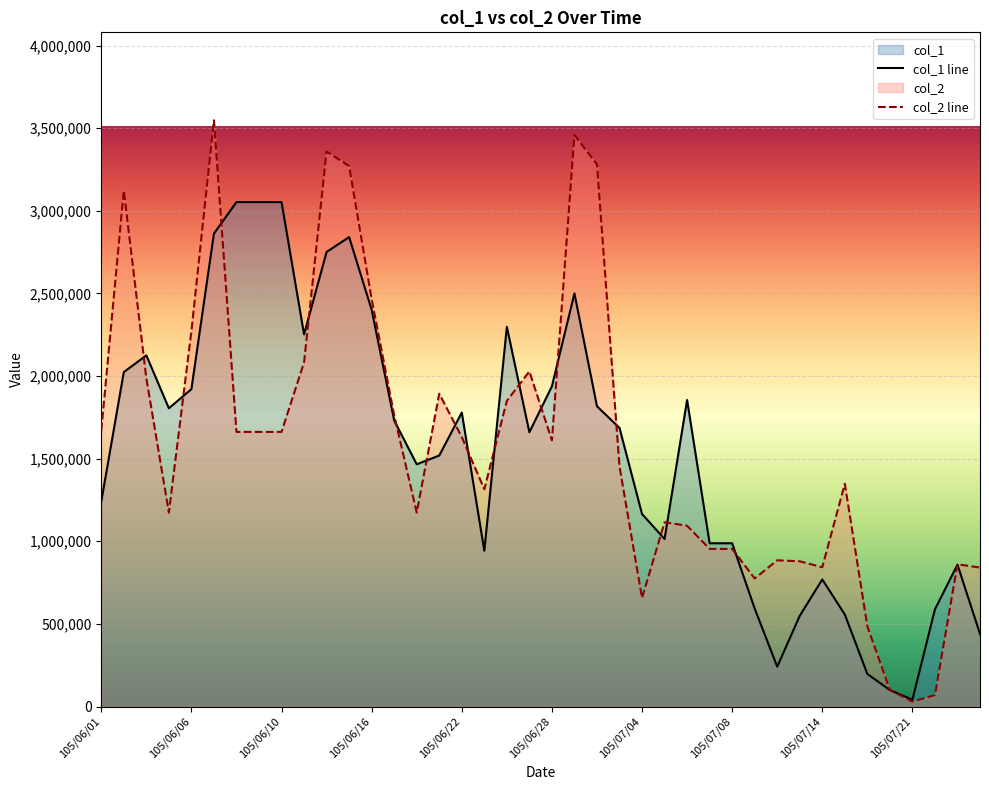

What is the difference between the second highest and minimum values in the col_1 line series?

3012000